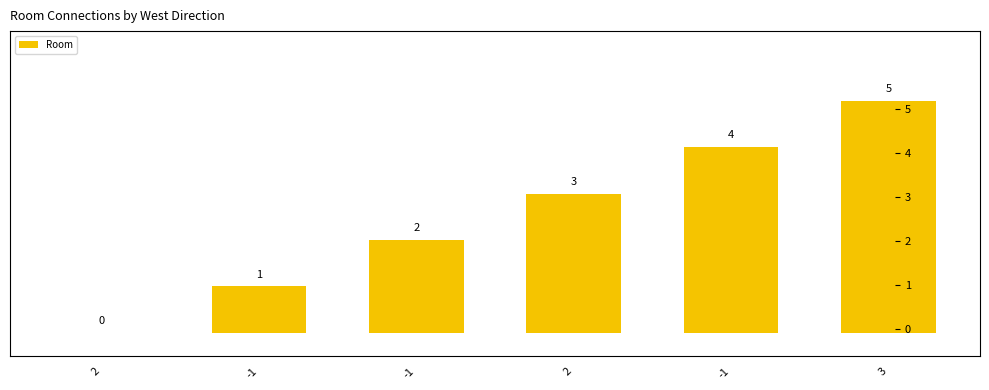

How many groups of bars are there?

6